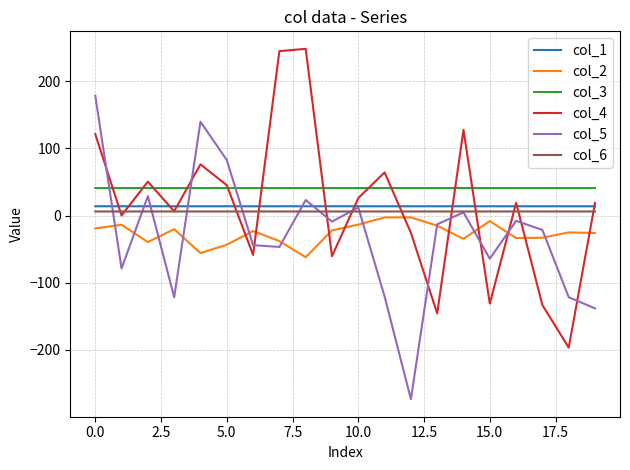

What is the sum of all col_5 values?

-590.2